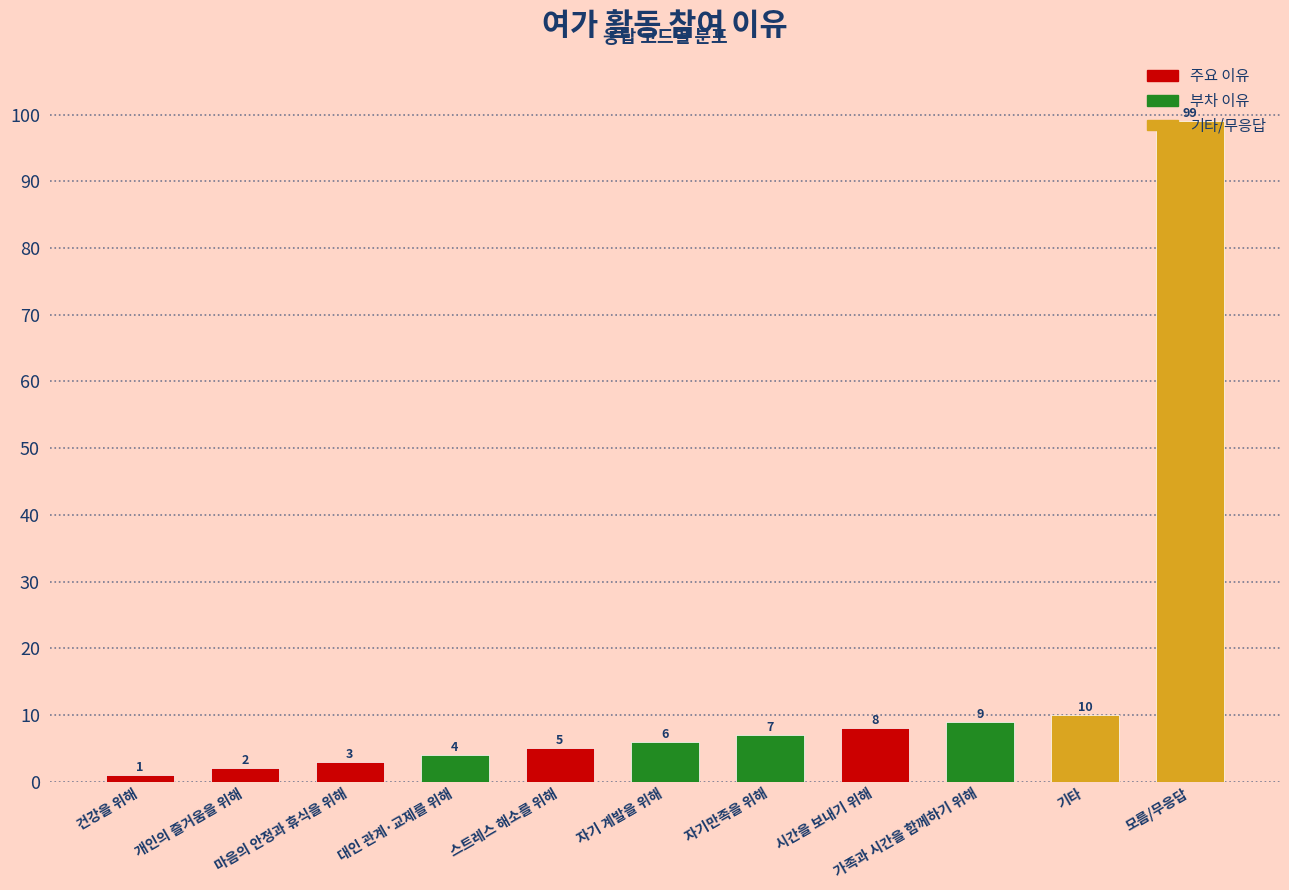

Between 스트레스 해소를 위해 and 마음의 안정과 휴식을 위해, which is larger?

스트레스 해소를 위해